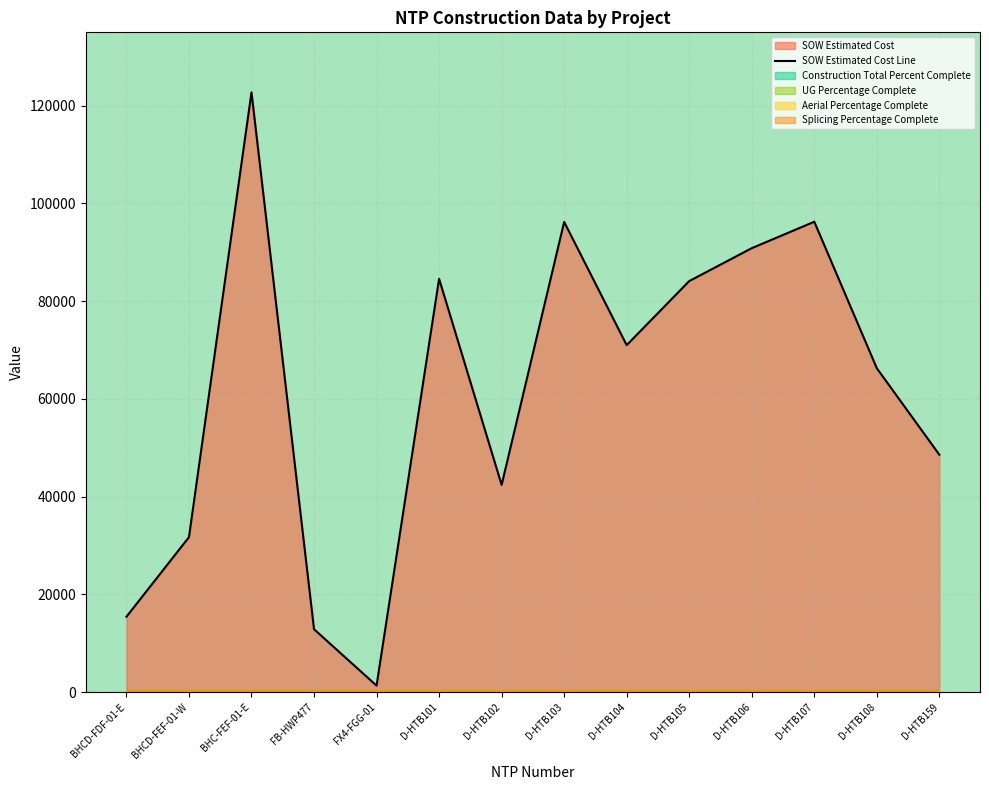

Which label corresponds to the largest value in the chart?

BHC-FEF-01-E